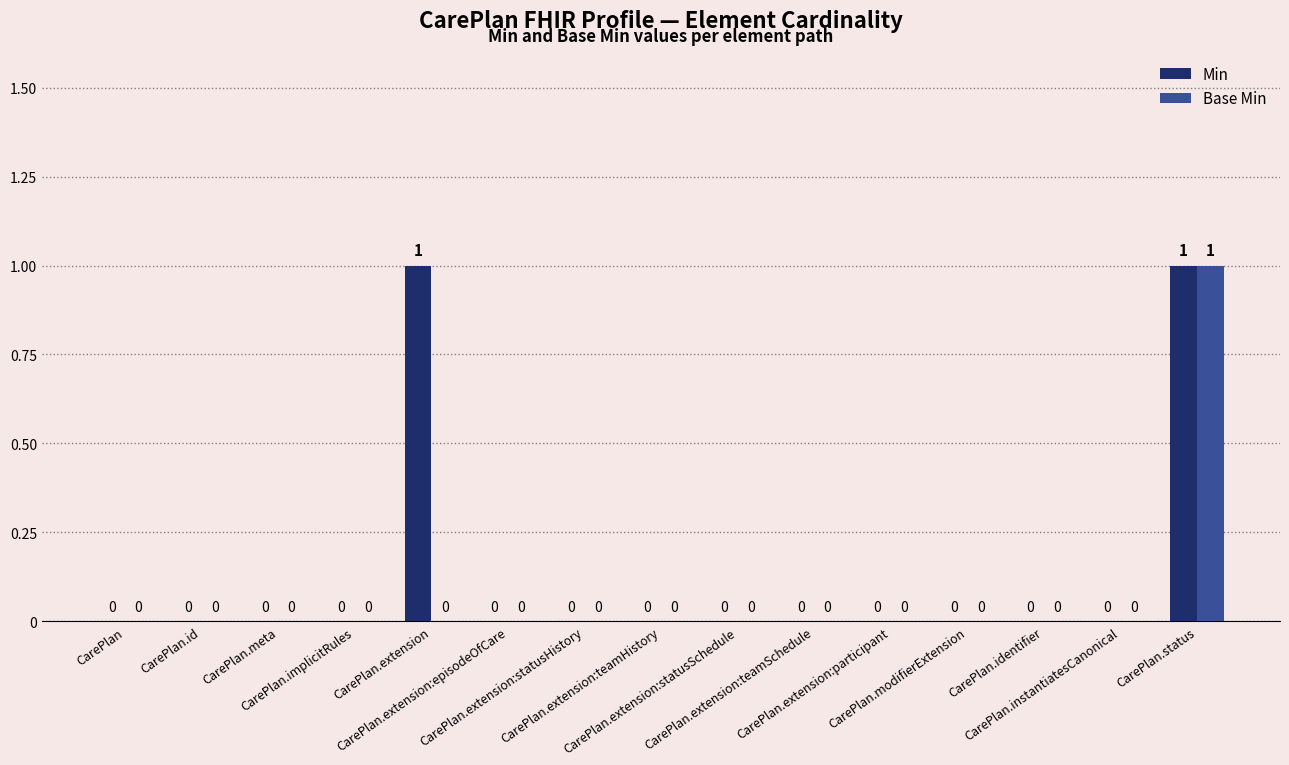

Which series has the largest total across all categories?

Min